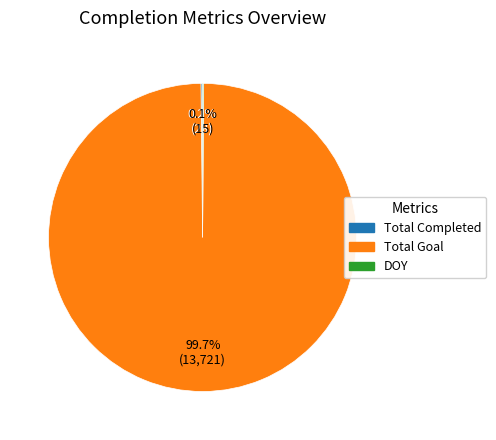

Does Total Goal account for over 50% of the chart?

Yes